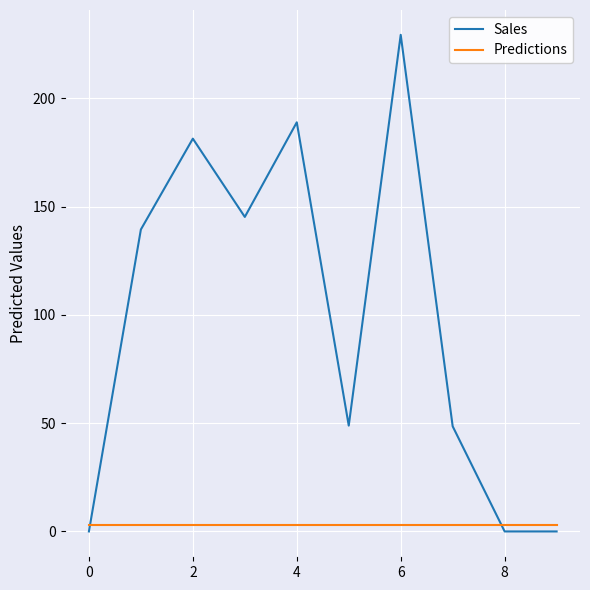

Which series has the widest spread of values?

Sales